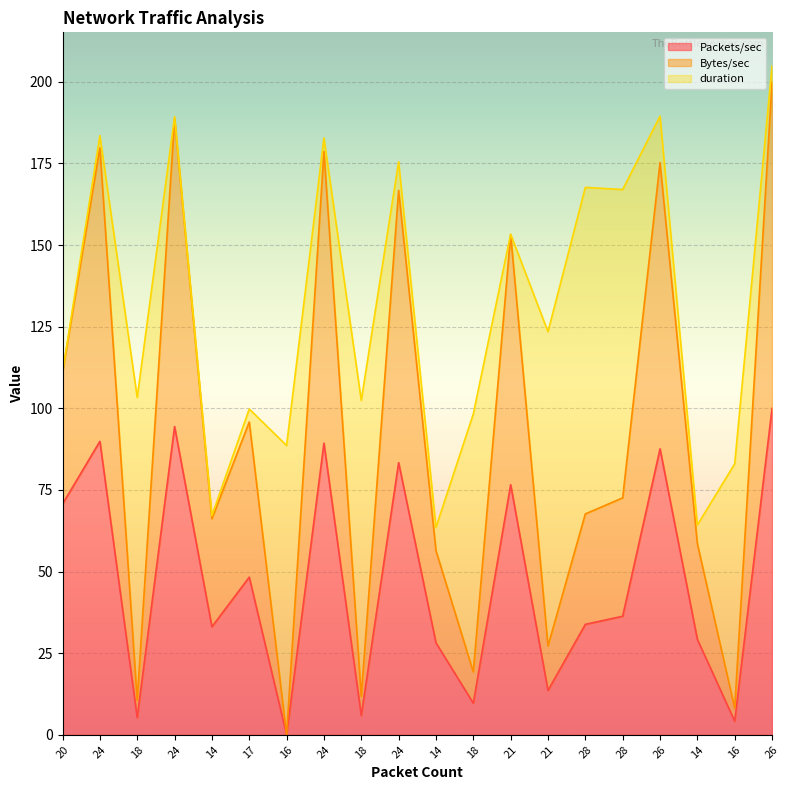

How many lines are shown in the chart?

3